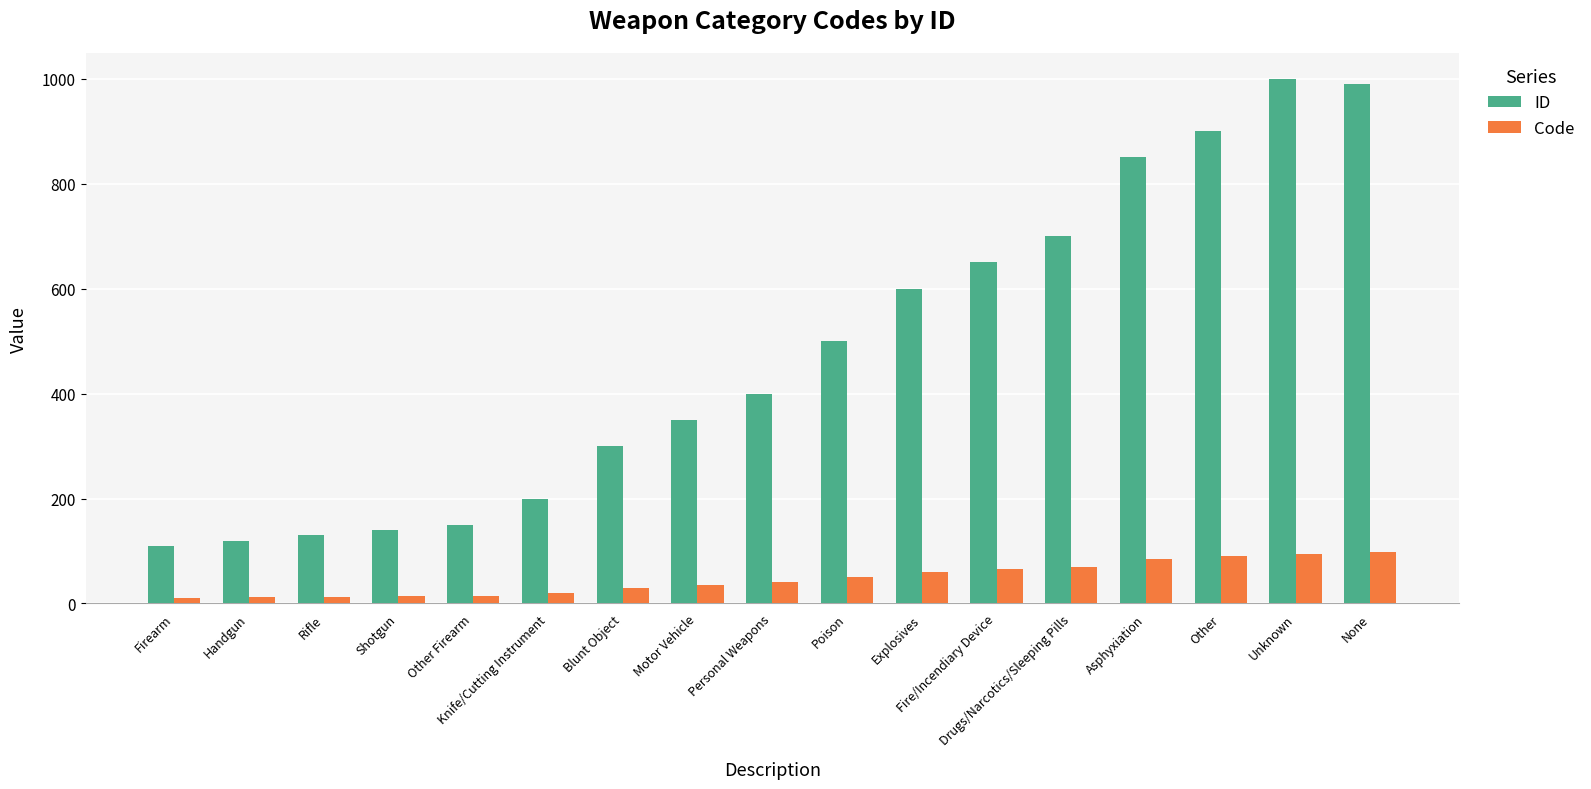

The value of ID at Drugs/Narcotics/Sleeping Pills is 700. True or false?

True